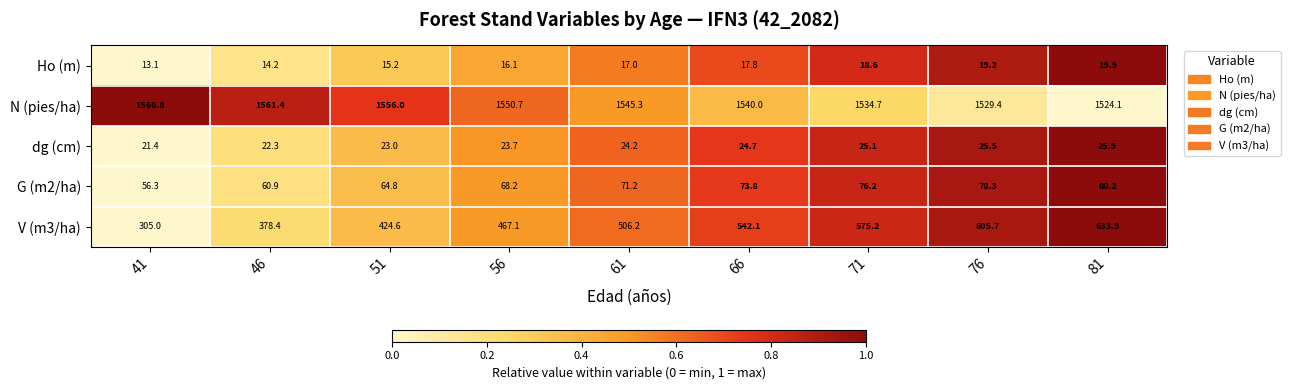

What is the average value of the dg (cm) series?

24.0